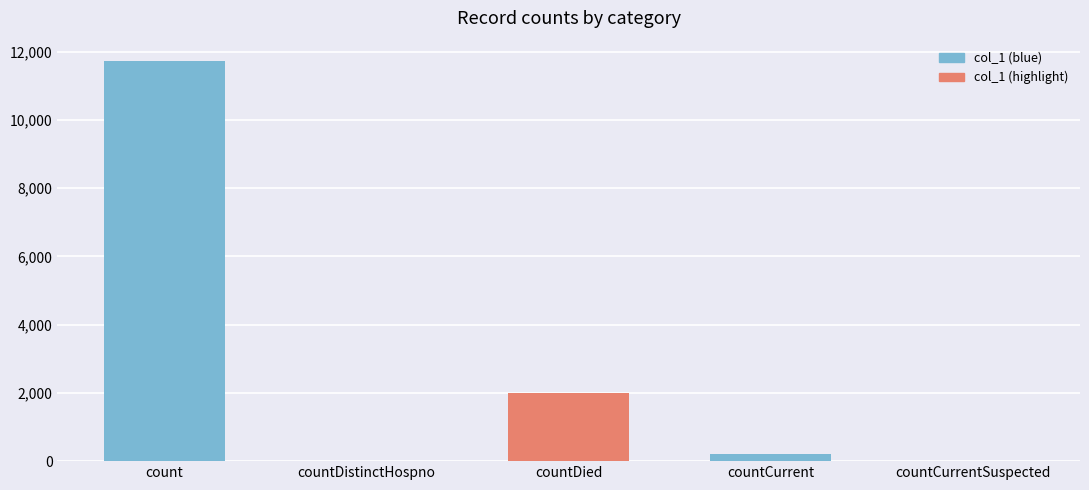

Which category has the highest value across all series?

count